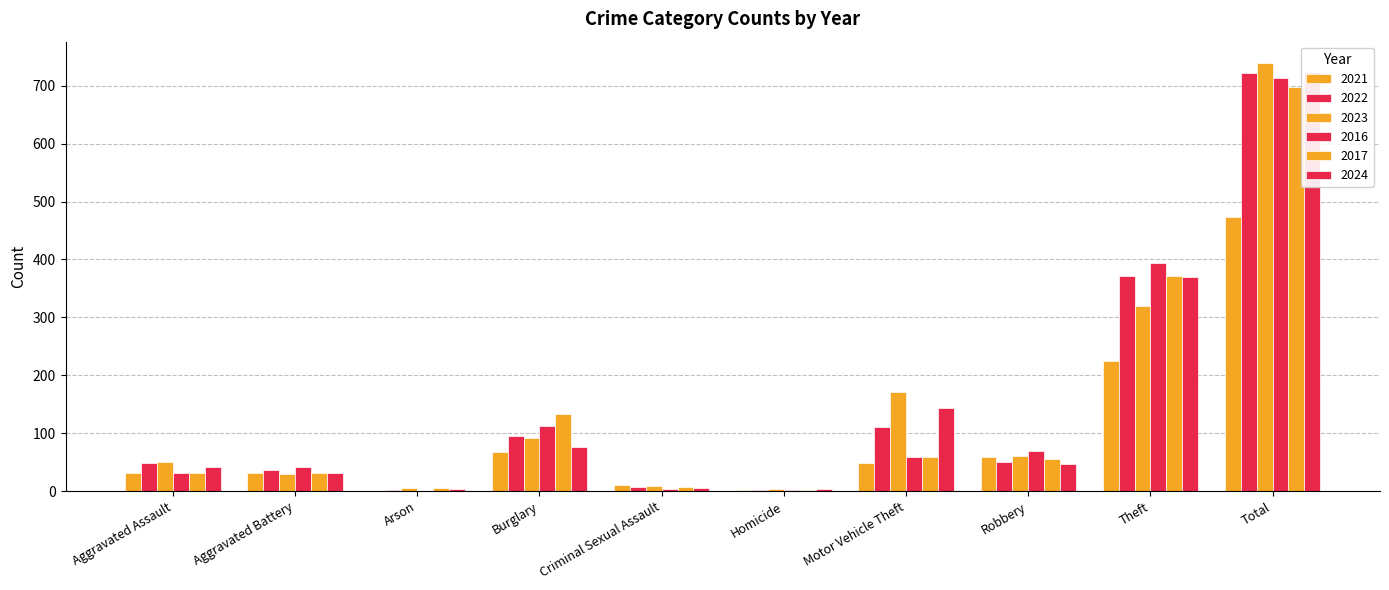

What position from the right is Robbery?

3